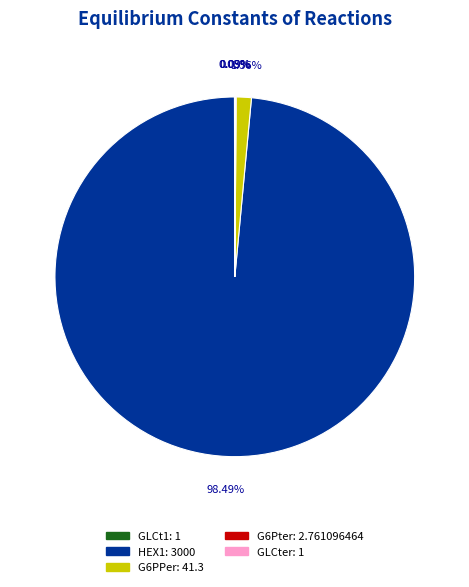

To the nearest percent, what is the difference between the largest and smallest slice percentages?

98%